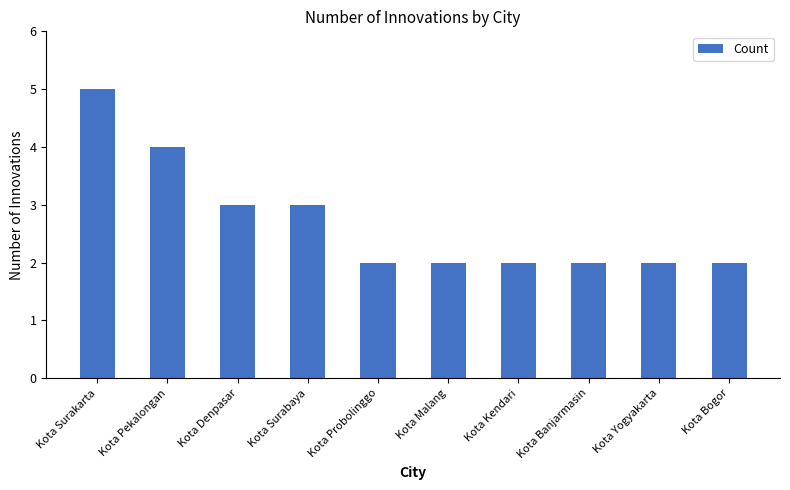

What is the label of the 7th bar from the left?

Kota Kendari